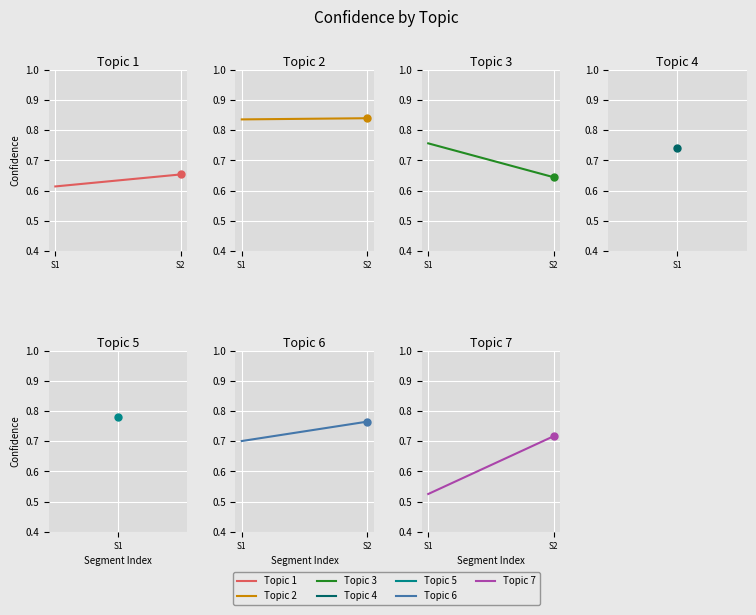

What is the sum of all Topic 2 values?

1.7